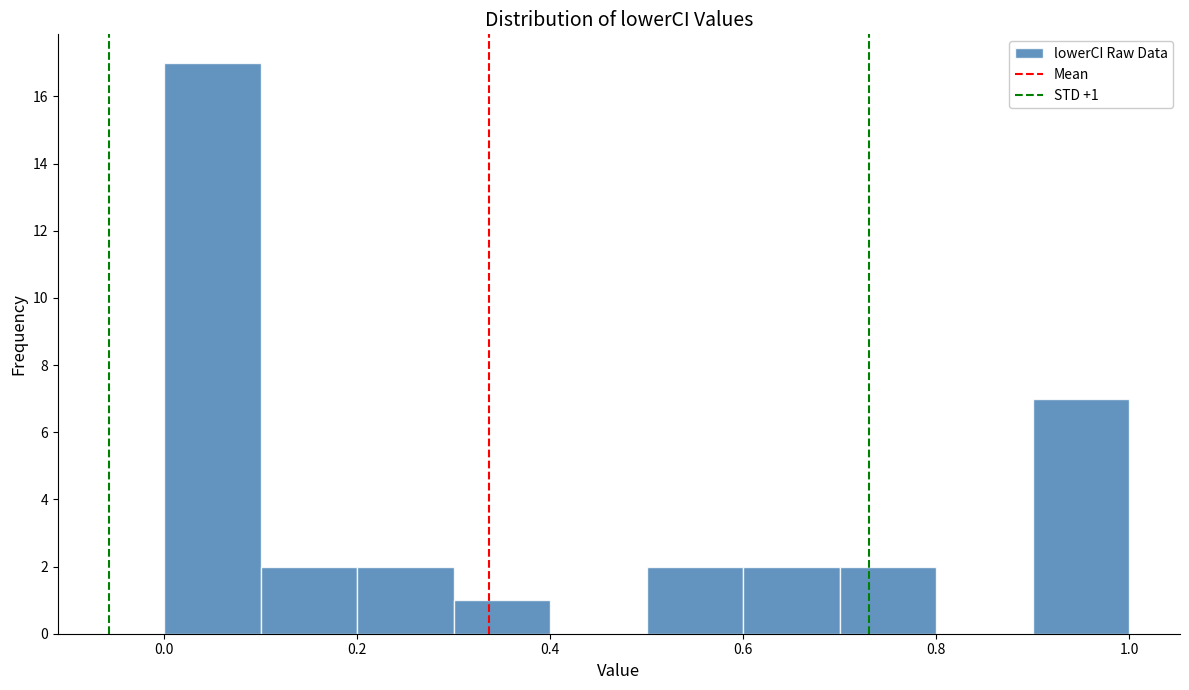

Over which range of the x-axis is the bar tallest?

0.0 to 0.1